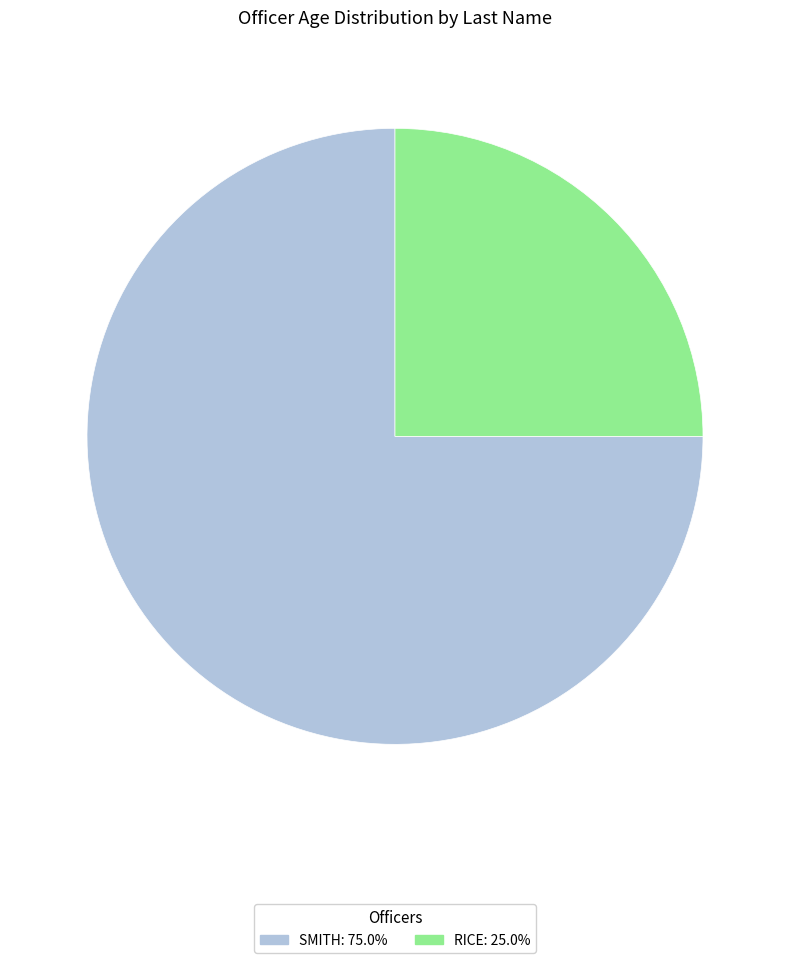

What is the largest slice in the pie chart?

SMITH